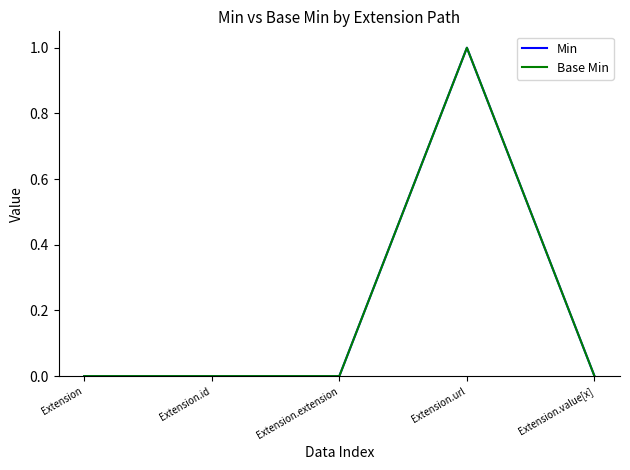

Which series has the widest spread of values?

Min